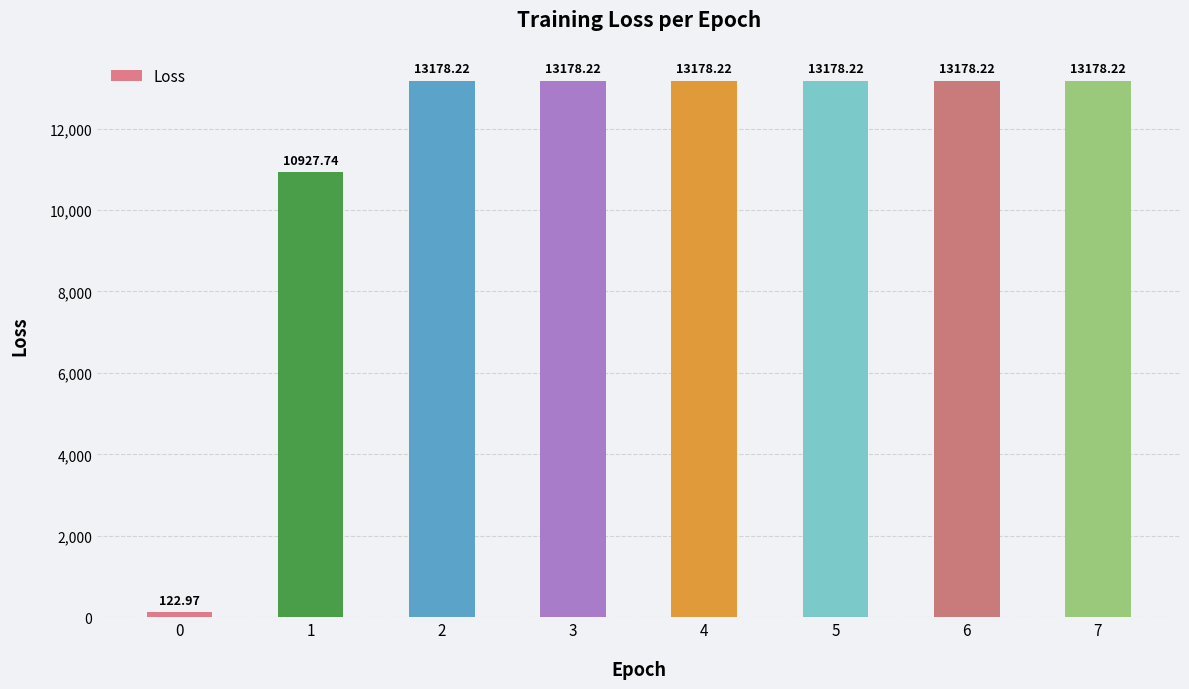

What is the value of the 7th bar from the left?

13178.2